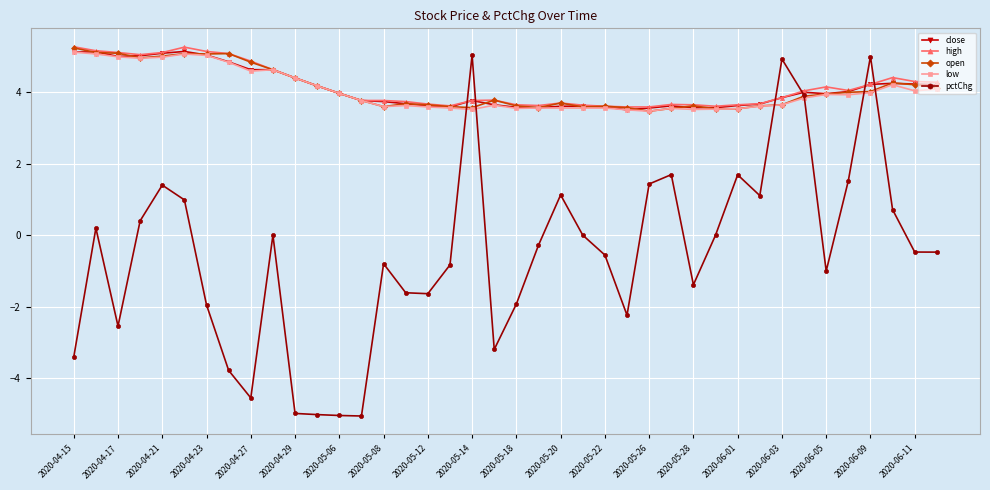

What are all the series names shown in the legend?

close, high, open, low, pctChg